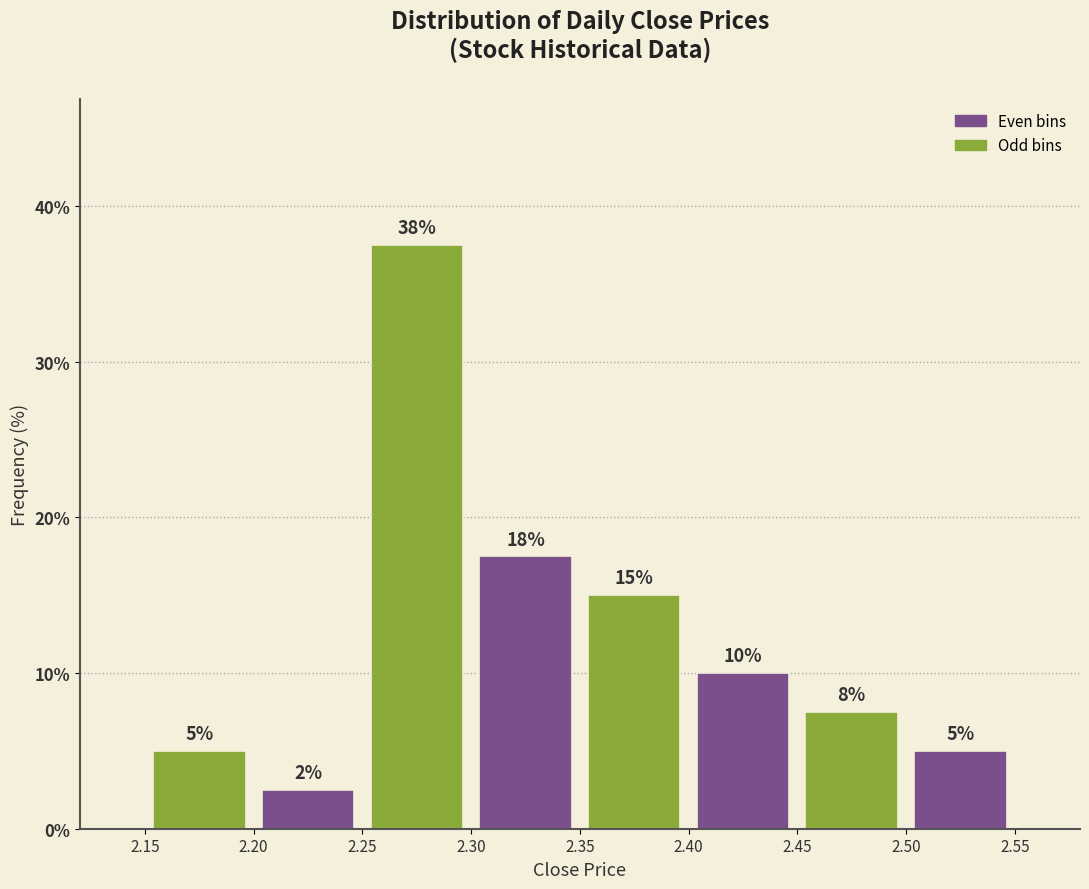

Which range on the x-axis has the tallest bar?

2.25 to 2.30